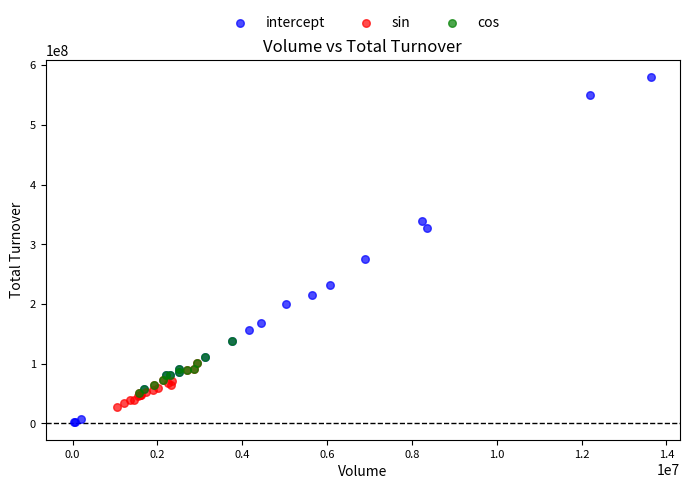

Which series reaches the maximum Y coordinate?

intercept